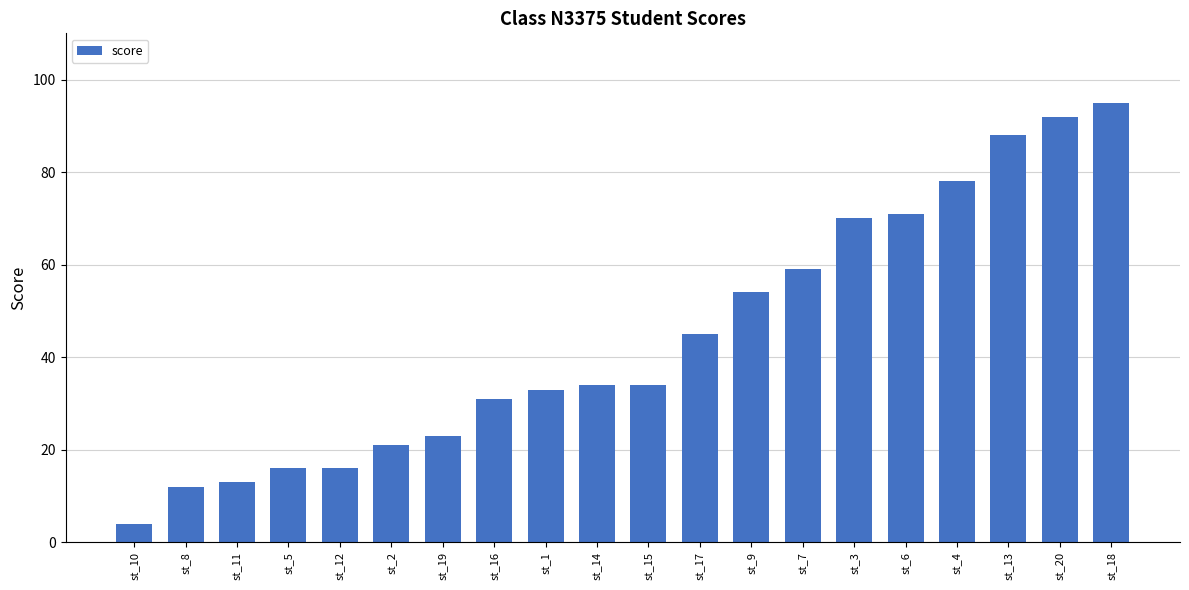

Reading left to right, list all the values displayed in this chart.

st_10=4	st_8=12	st_11=13	st_5=16	st_12=16	st_2=21	st_19=23	st_16=31	st_1=33	st_14=34	st_15=34	st_17=45	st_9=54	st_7=59	st_3=70	st_6=71	st_4=78	st_13=88	st_20=92	st_18=95